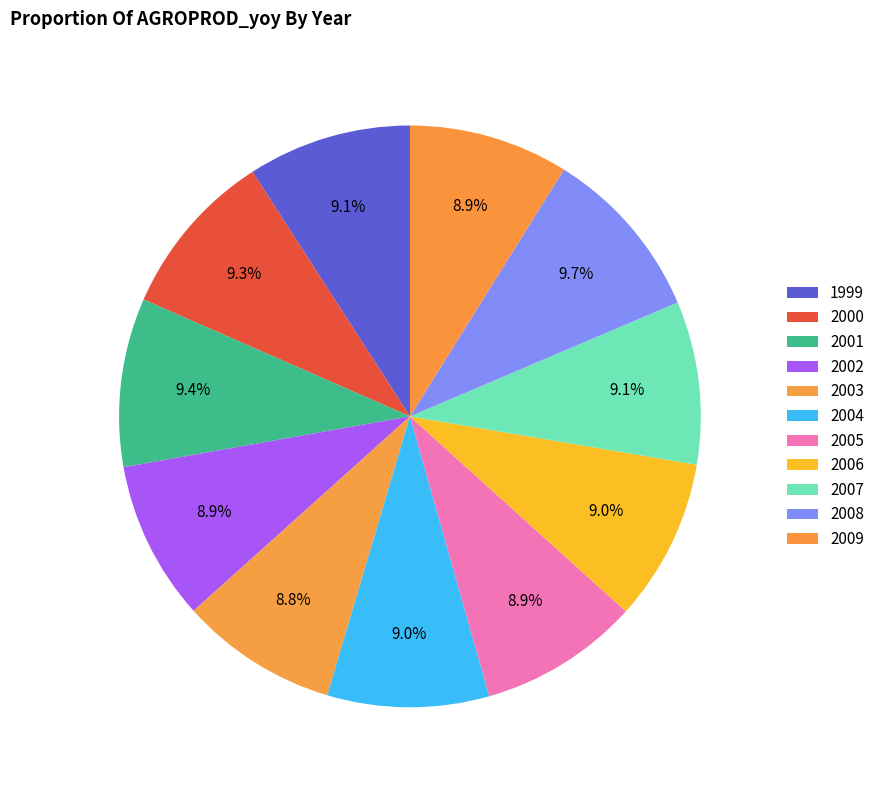

True or false: 2003 accounts for 9% of the total.

True